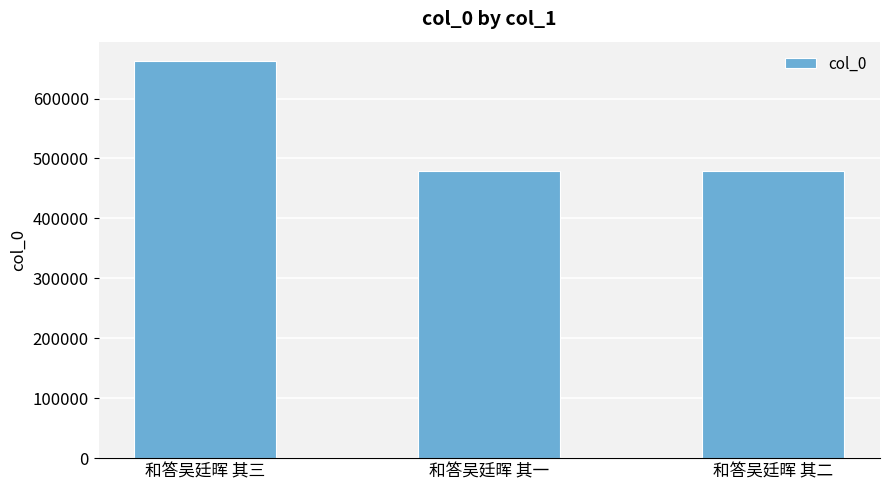

What is the label of the 2nd bar from the left?

和答吴廷晖 其一